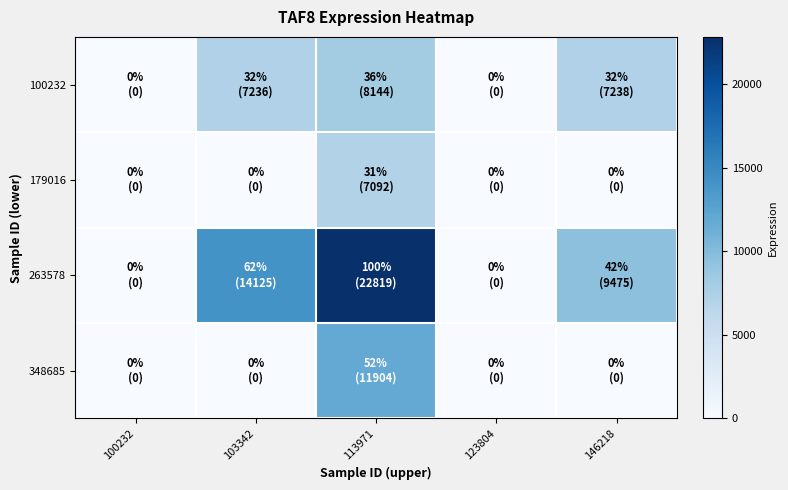

Which has a higher value, 103342 or 146218?

146218